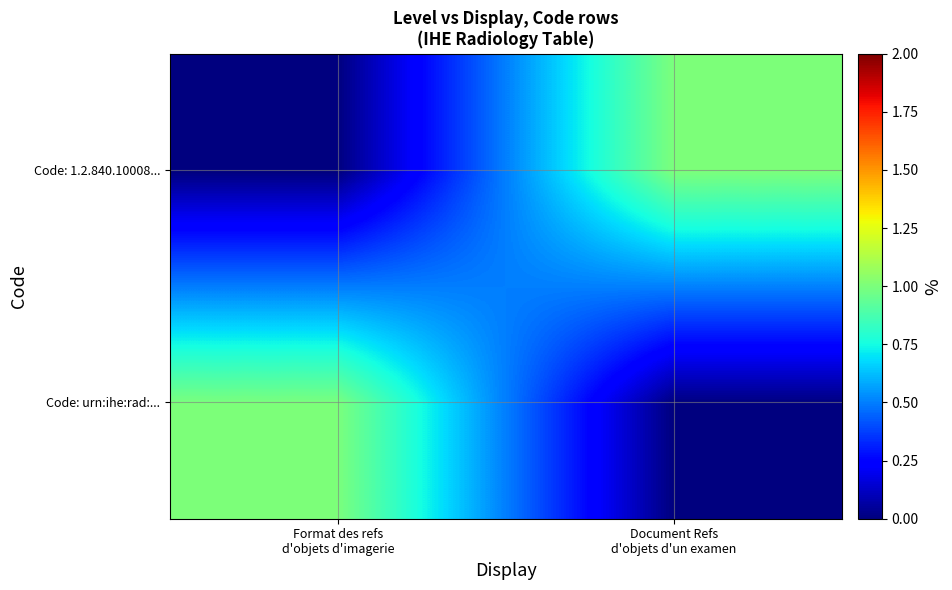

Which series has the largest total across all categories?

Code: urn:ihe:rad:...